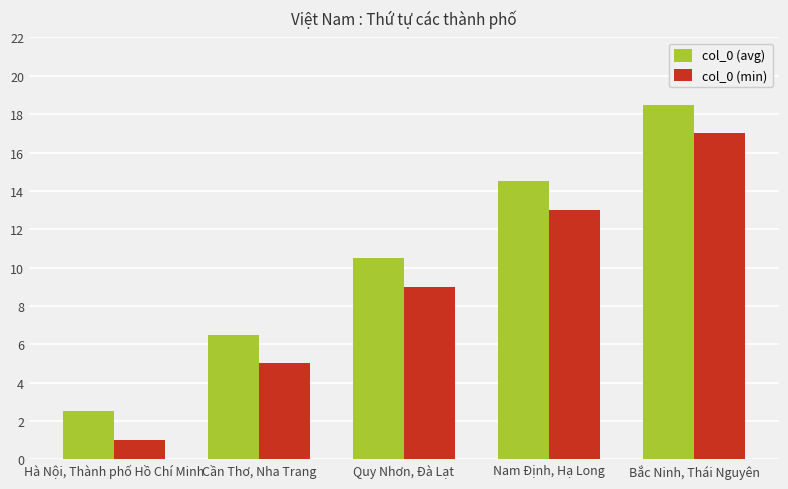

Where is col_0 (min) nearest to the value 9?

Quy Nhơn, Đà Lạt